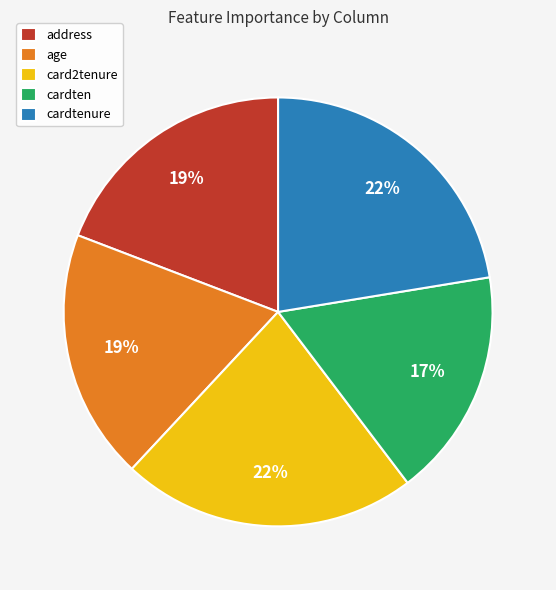

How many segments does this pie chart have?

5